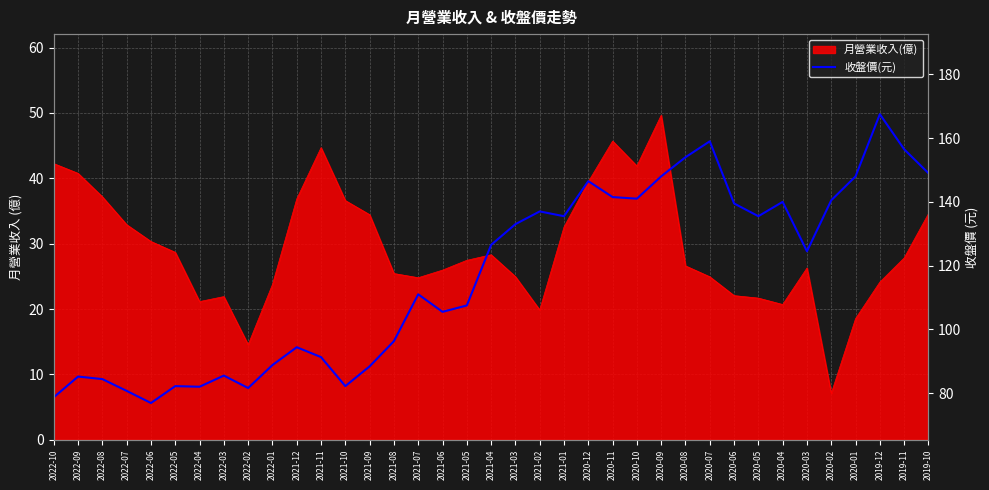

What is the greatest value displayed?

167.5